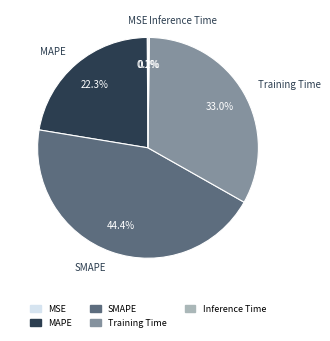

Does MAPE account for over 50% of the chart?

No